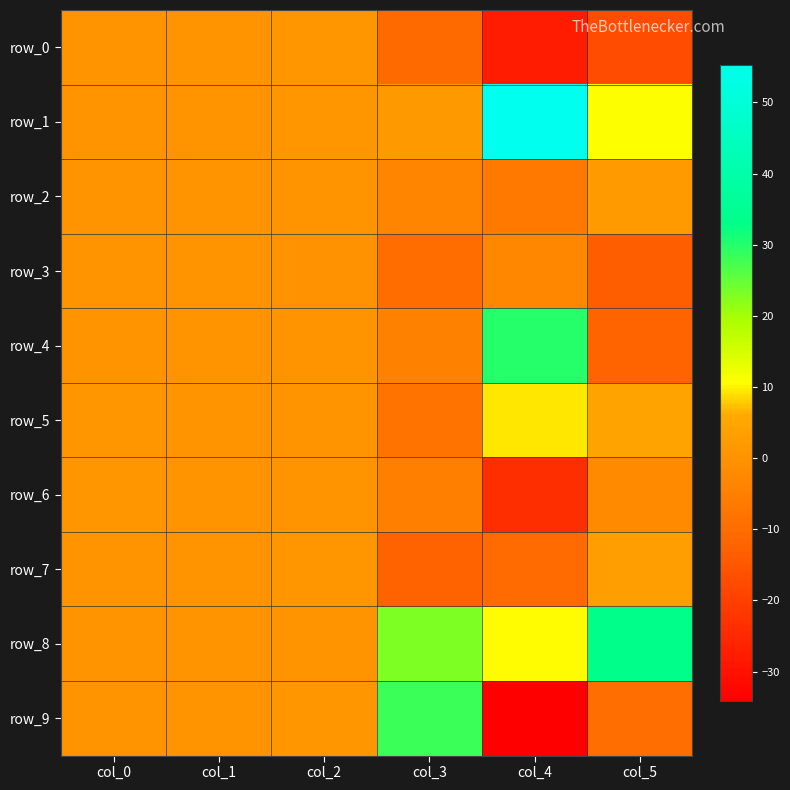

Which has a higher value, col_3 or col_5?

col_3